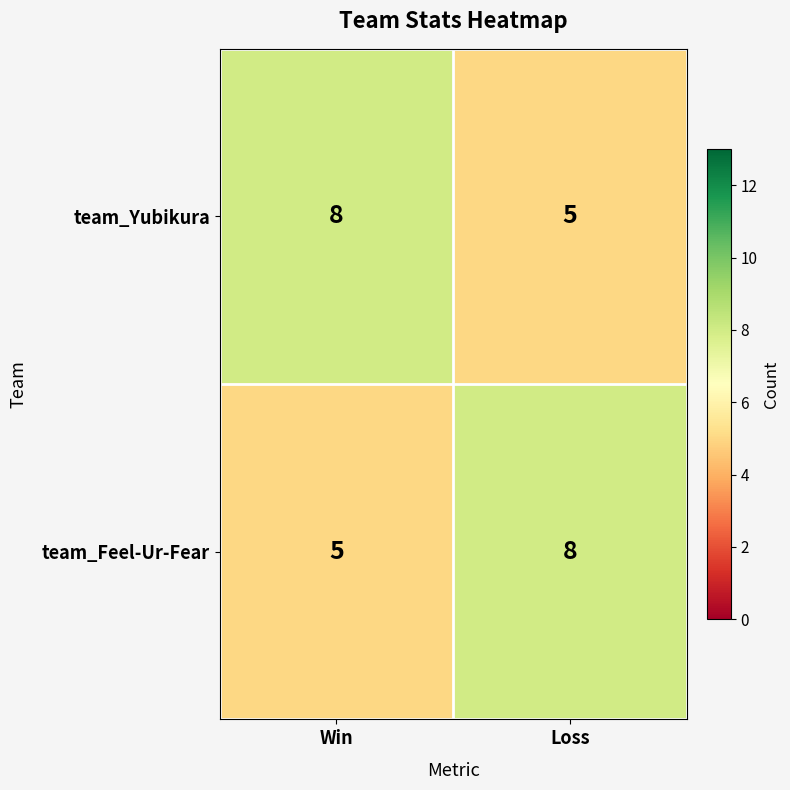

Reading left to right, what are all the values shown in this chart?

team_Yubikura: 8	5
team_Feel-Ur-Fear: 5	8